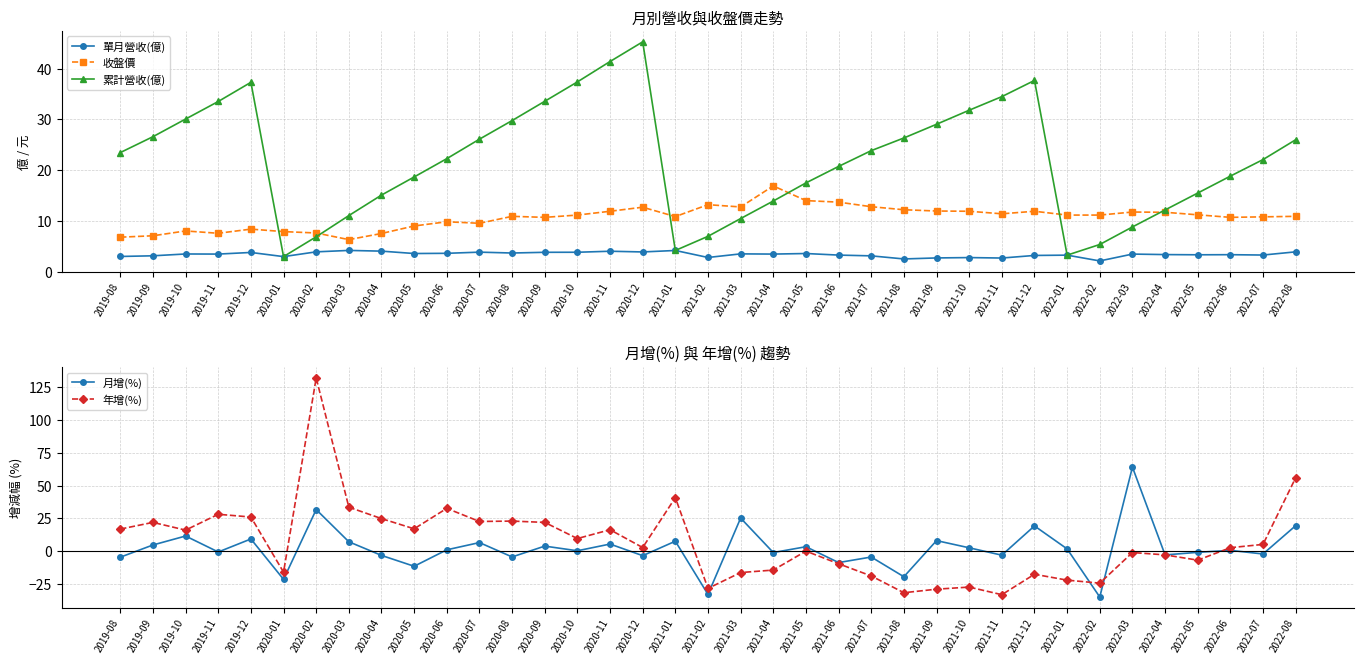

True or false: 收盤價 and 月增(%) intersect in this chart.

True